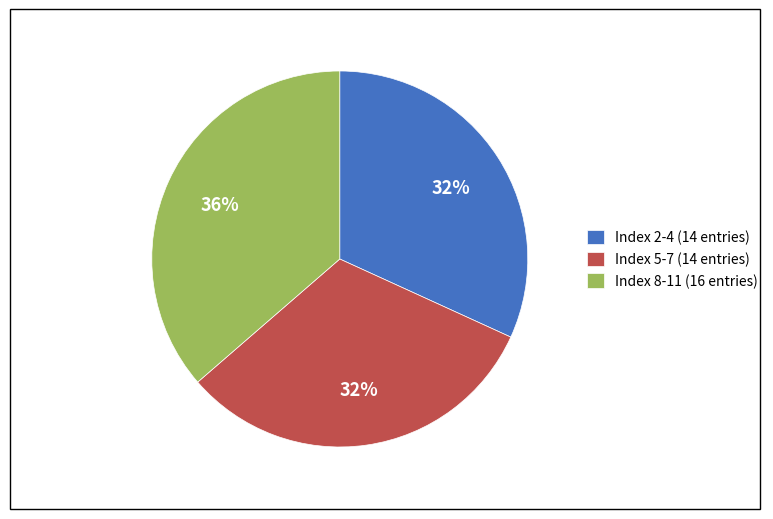

To the nearest percent, what is the average slice percentage?

33%